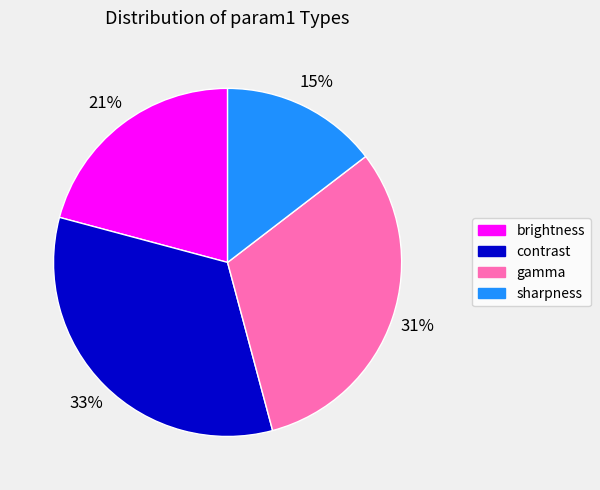

How many slices are in this pie chart?

4